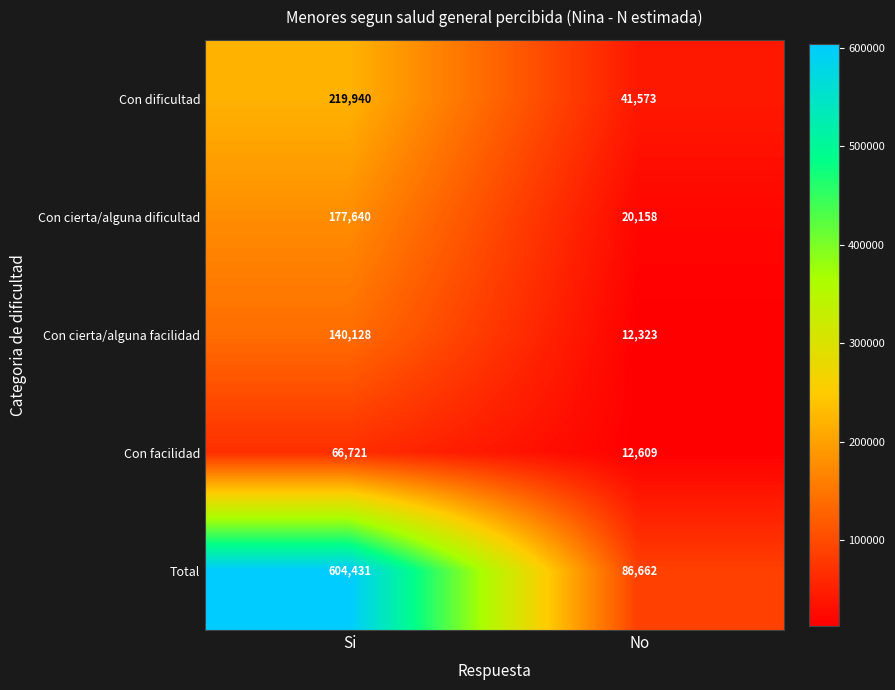

What is the sum of all Con facilidad values?

79330